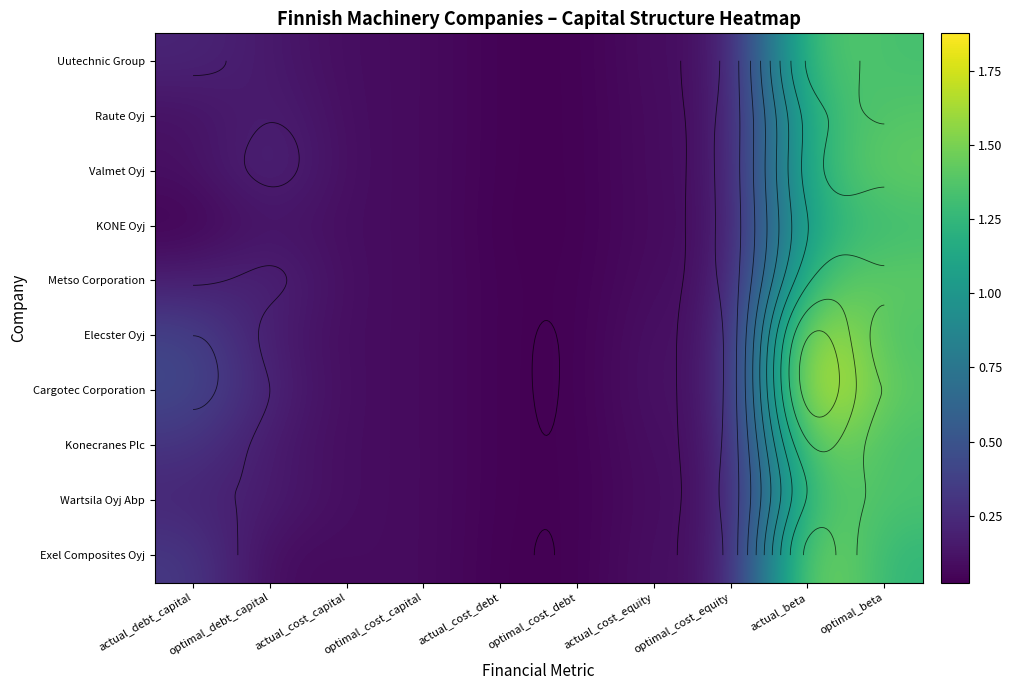

What is the difference between the second highest and minimum values in the Elecster Oyj series?

1.3